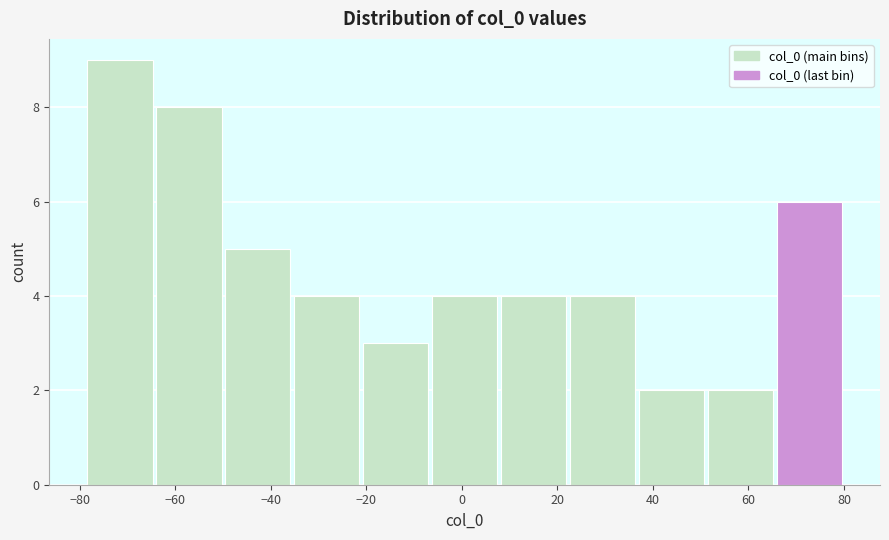

What is the height of the bar covering 38 to 52 on the x-axis? Neither the bar edges nor the heights are printed on the chart, so give them approximately, as read against the axes.

2